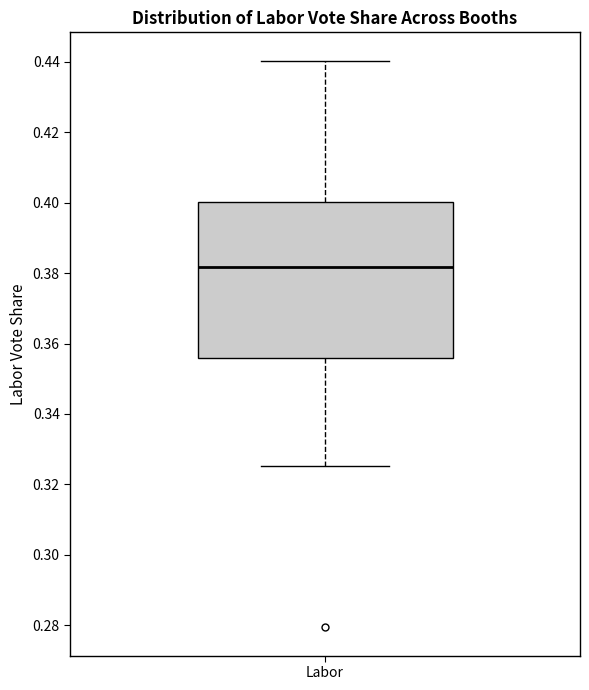

Transcribe this box plot: give where the median line is, the range the box spans, and where the two whiskers end, as read against the y-axis. The values are not printed on the chart, so give them approximately, as read against the axis.

median 0.382, box 0.356 to 0.400, whiskers 0.326 to 0.440